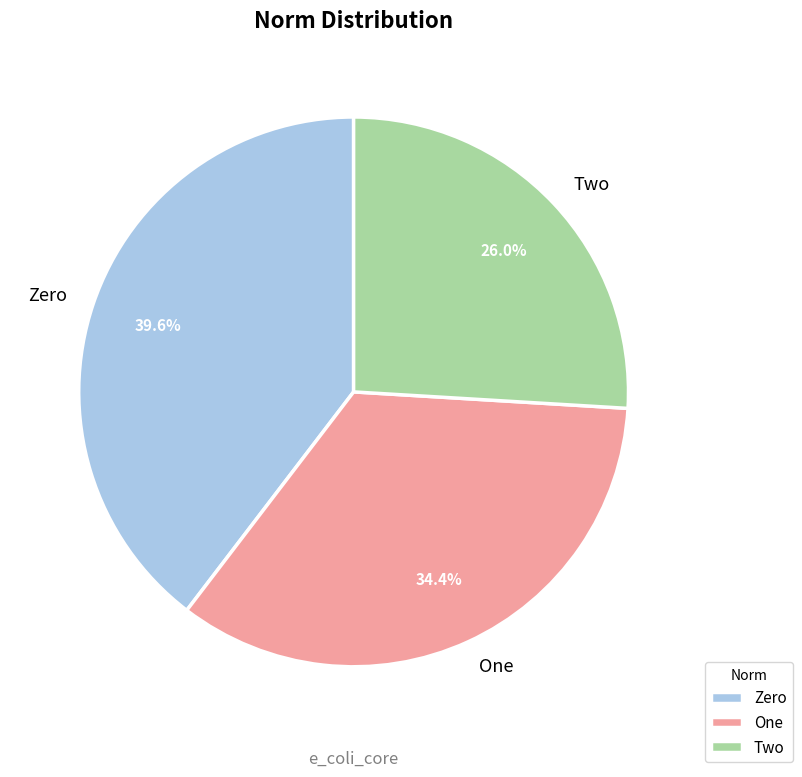

How many segments does this pie chart have?

3